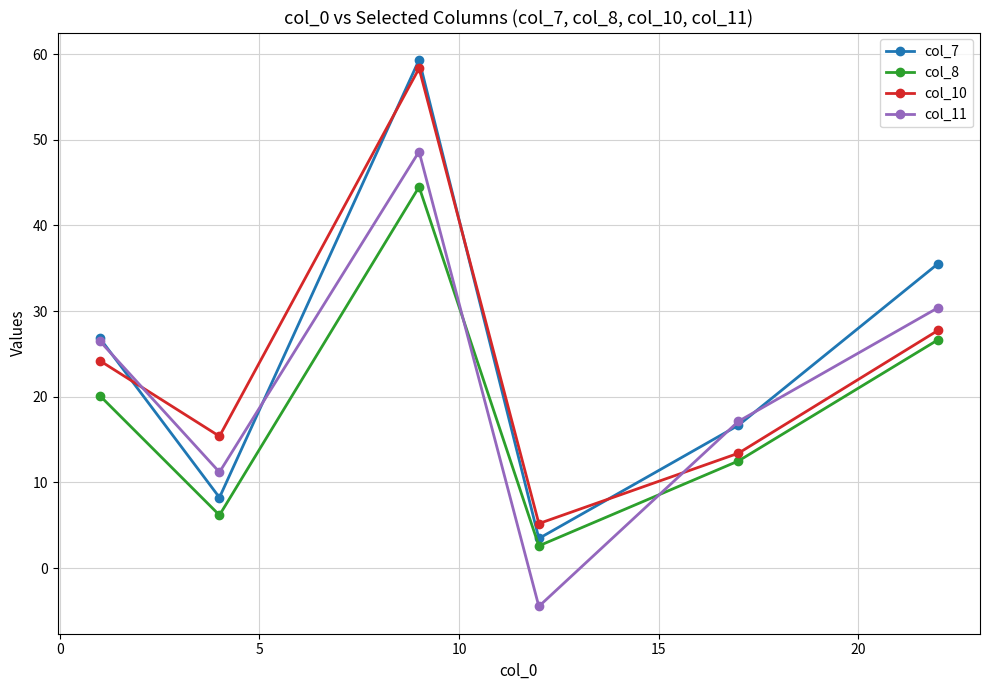

What are all the series names shown in the legend?

col_7, col_8, col_10, col_11